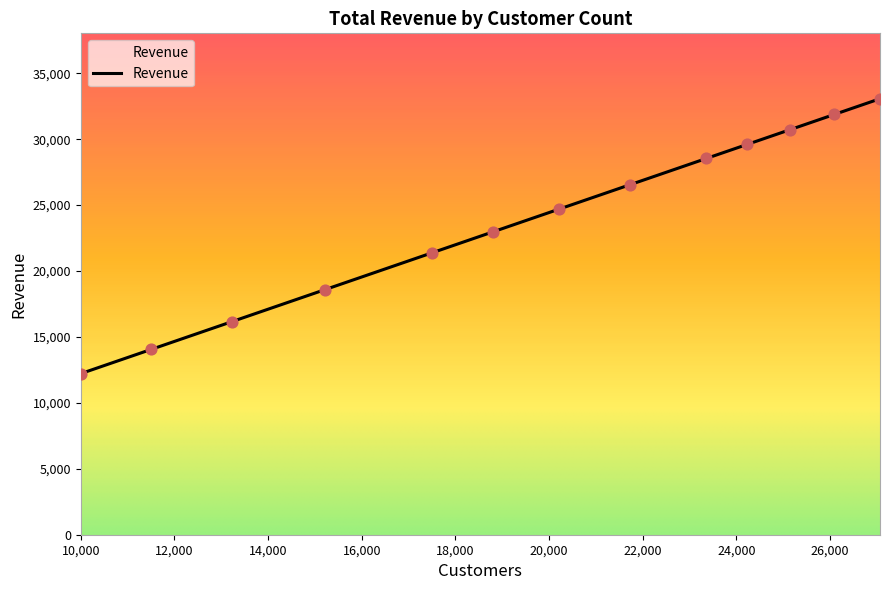

What is the maximum value shown in the chart?

33066.6